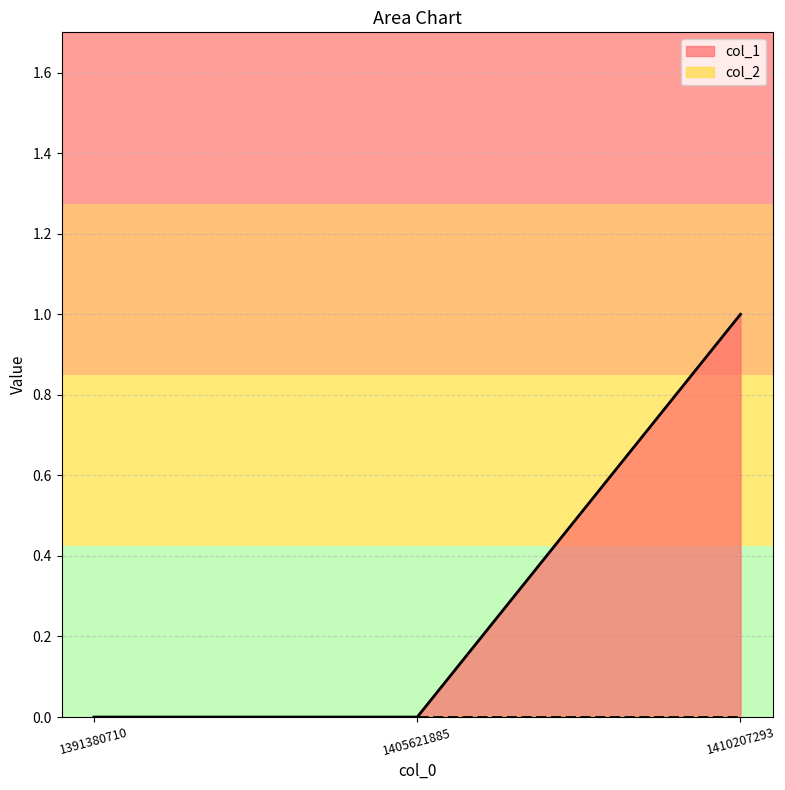

The value at 1410207293 is 1. True or false?

True